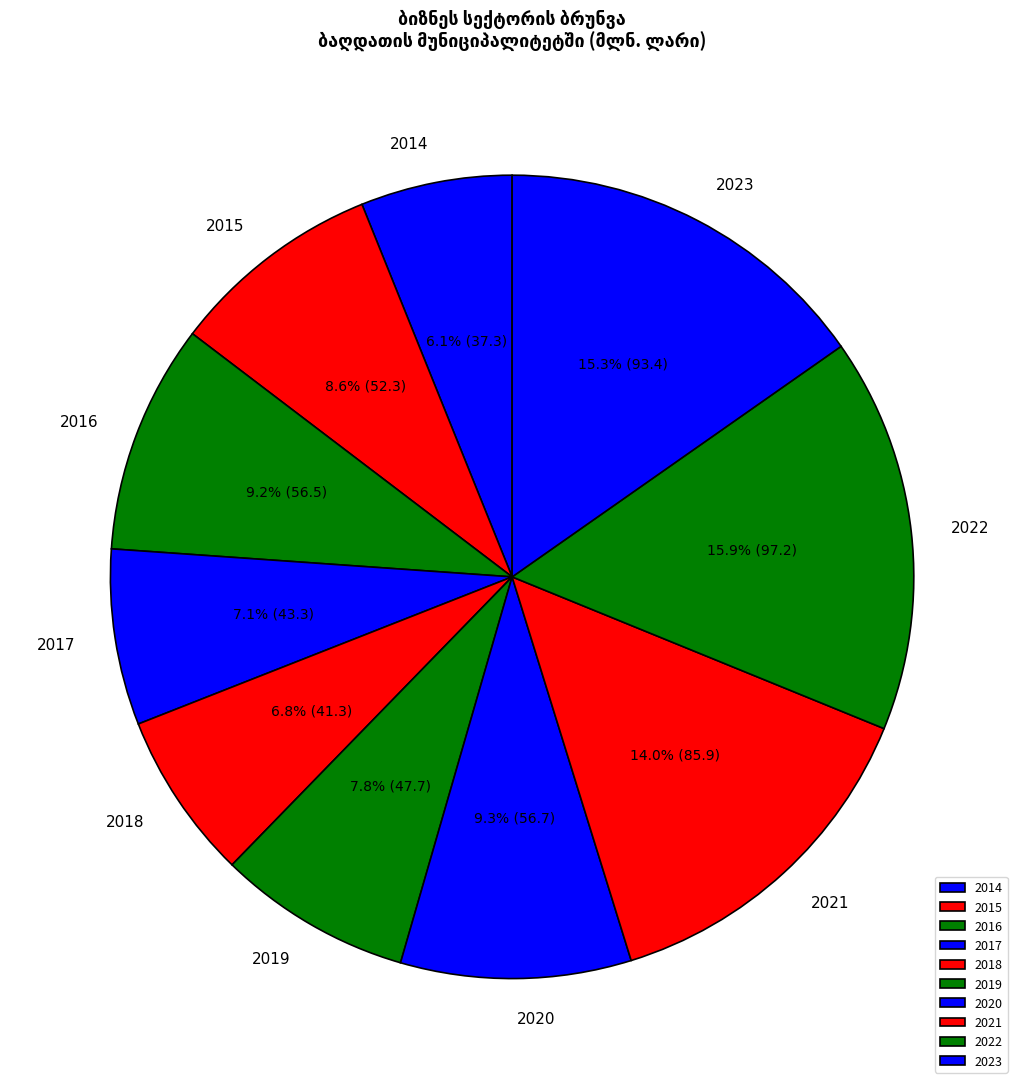

Count the number of slices in the pie.

10